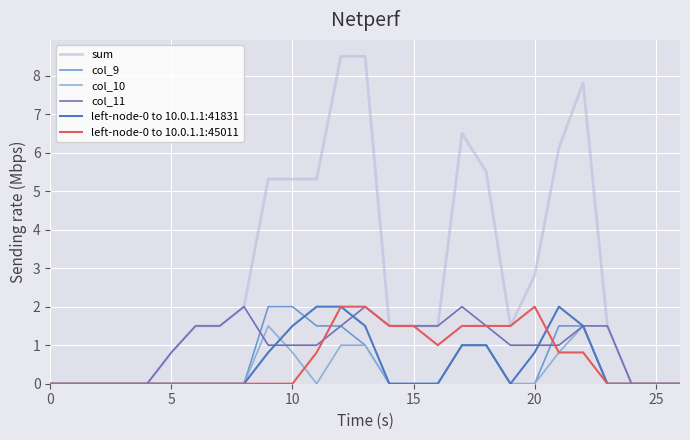

Does the chart have visible grid lines?

Yes